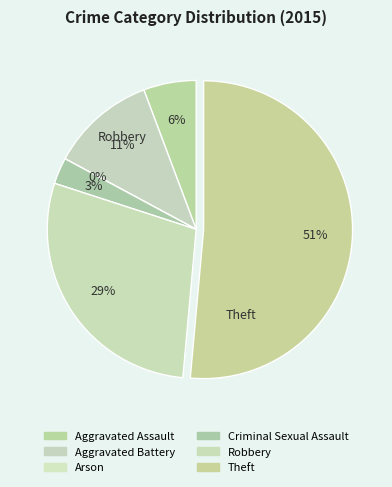

How much of the chart is everything except Theft?

48.6%